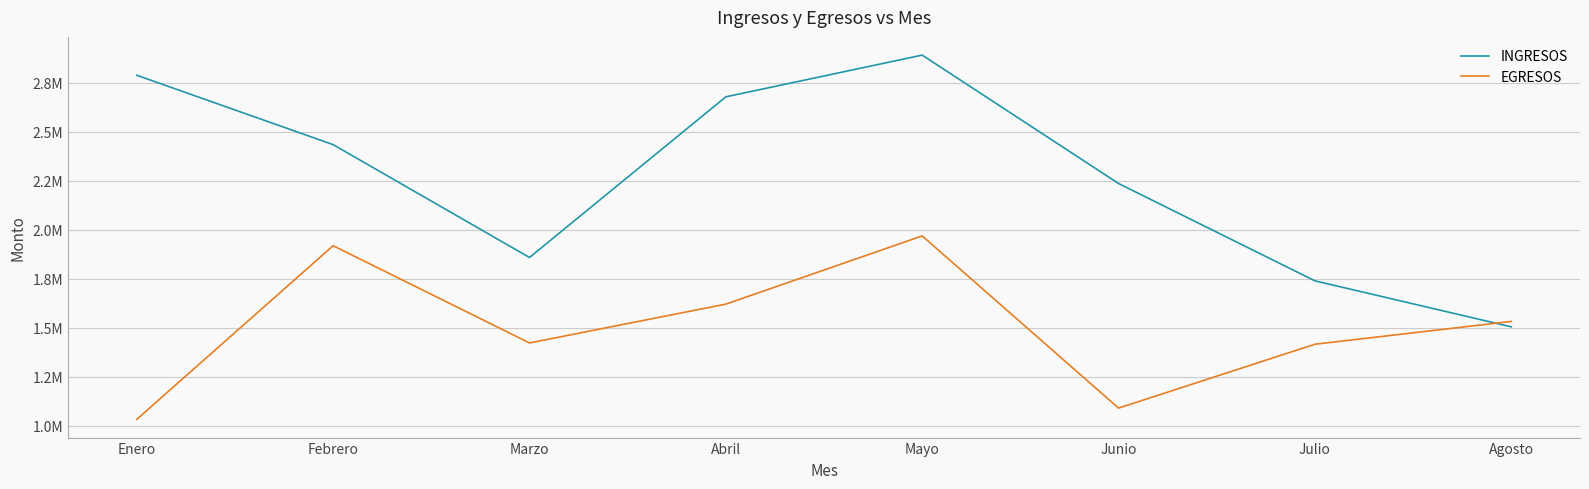

Which series has the largest range (max minus min)?

INGRESOS